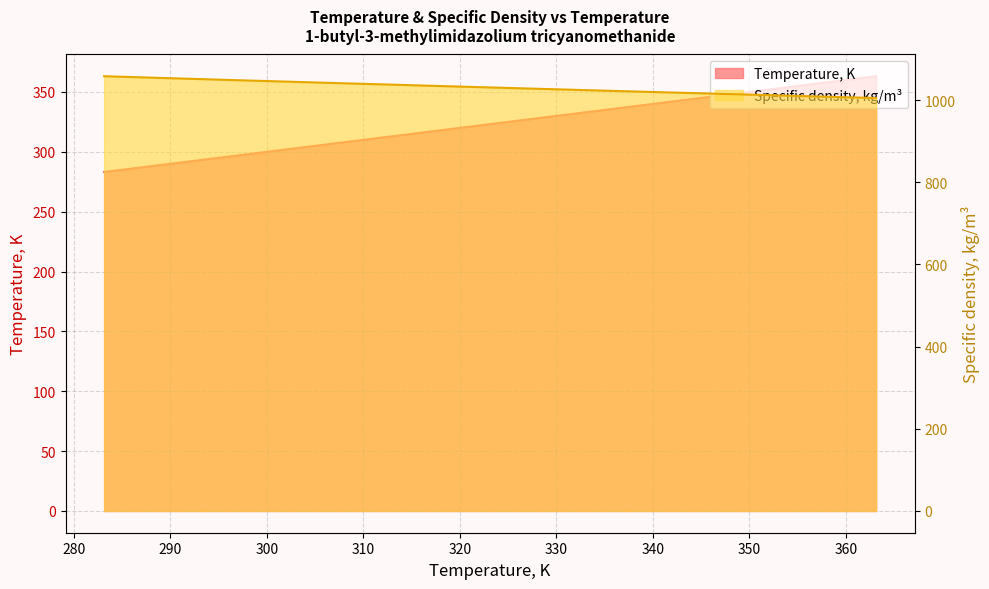

Rank the series by their maximum value, from highest to lowest.

Specific density, kg/m3, Temperature, K